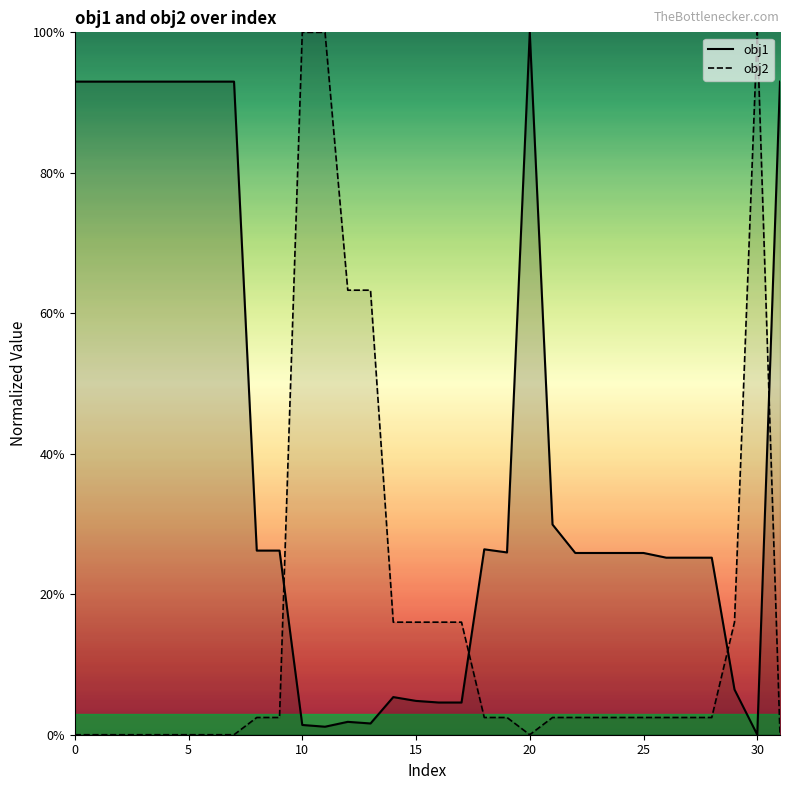

Does the chart have visible grid lines?

No